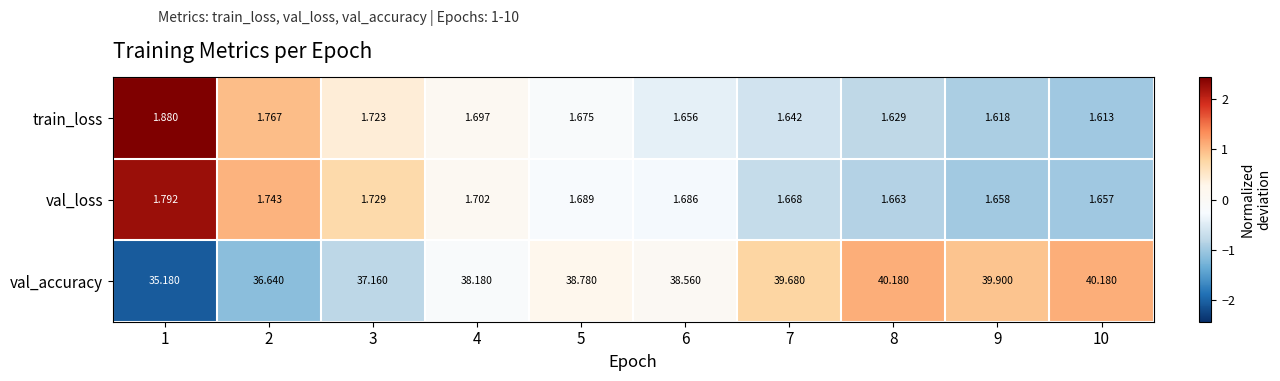

Rank the series by their maximum value, from highest to lowest.

val_accuracy, train_loss, val_loss